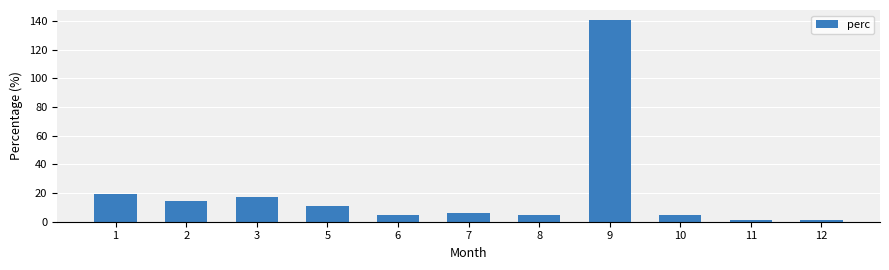

What is the value of the 7th bar from the left?

4.9